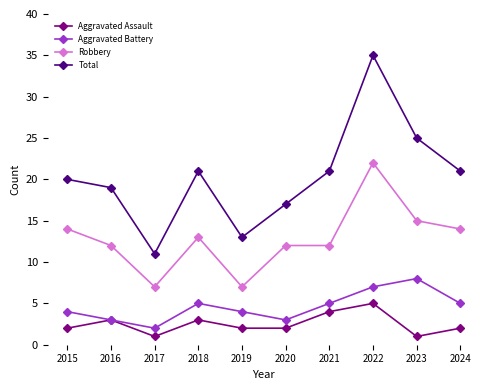

What is the value of the Robbery point at the 8th from the left?

22